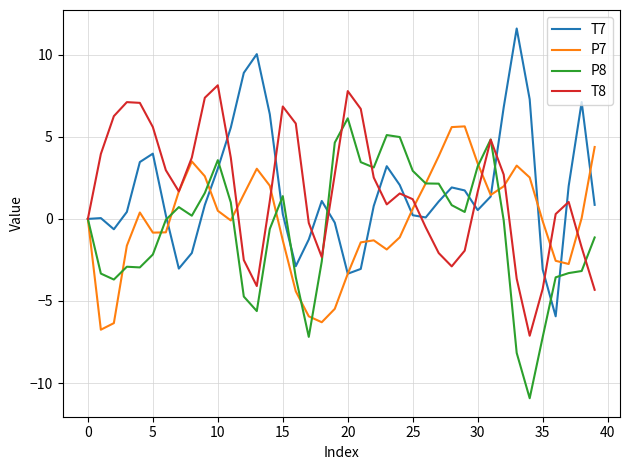

What is the maximum value shown in the chart?

11.6